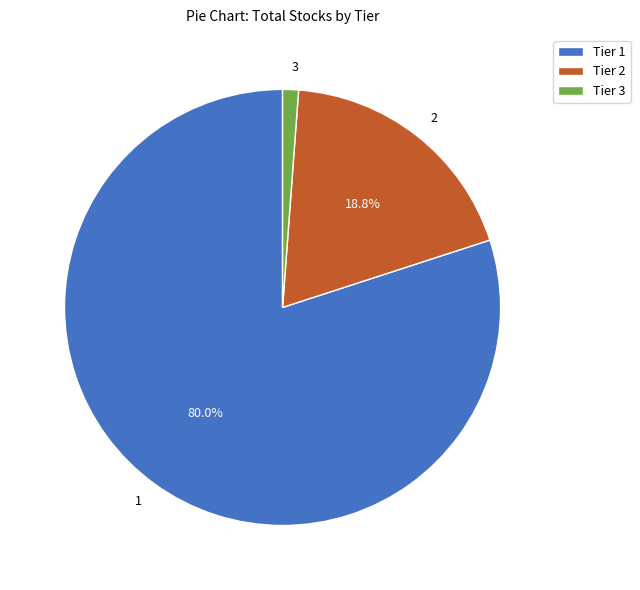

Which category has the biggest portion of the pie?

1